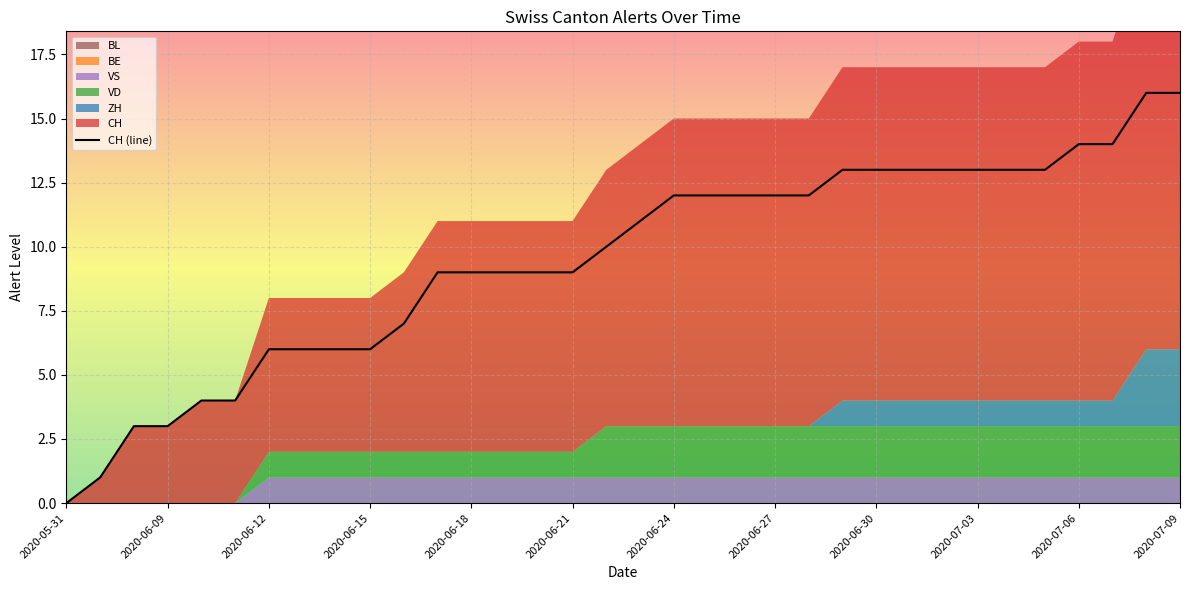

Which has a higher value, 2020-07-05 or 2020-06-20?

2020-07-05